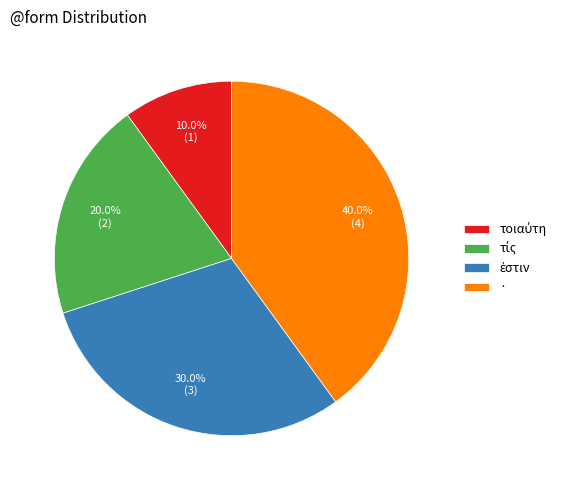

What percentage is NOT represented by ·?

60.0%